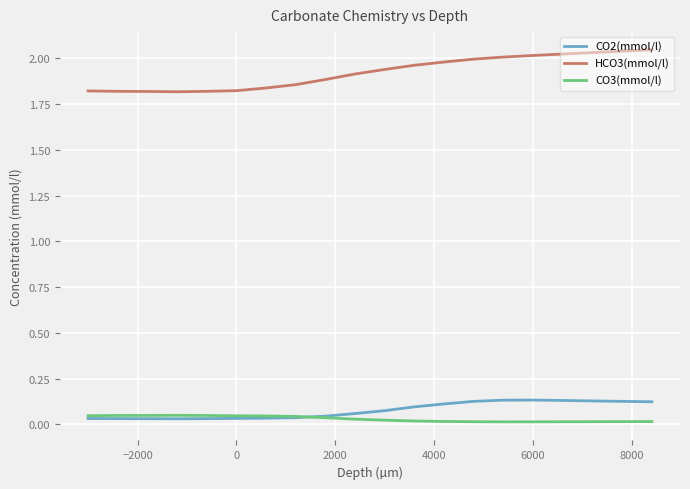

Which series has the largest total across all categories?

HCO3(mmol/l)